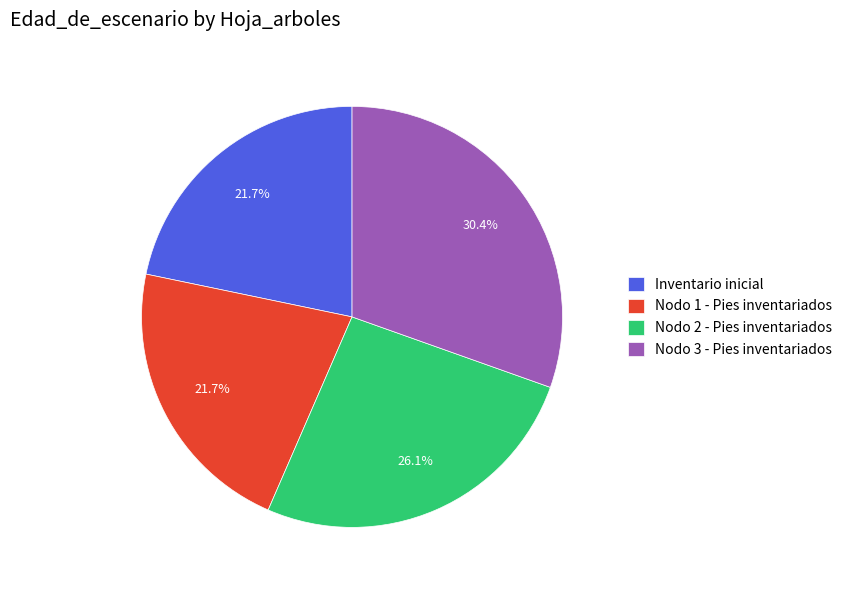

What is the largest slice in the pie chart?

Nodo 3 - Pies inventariados